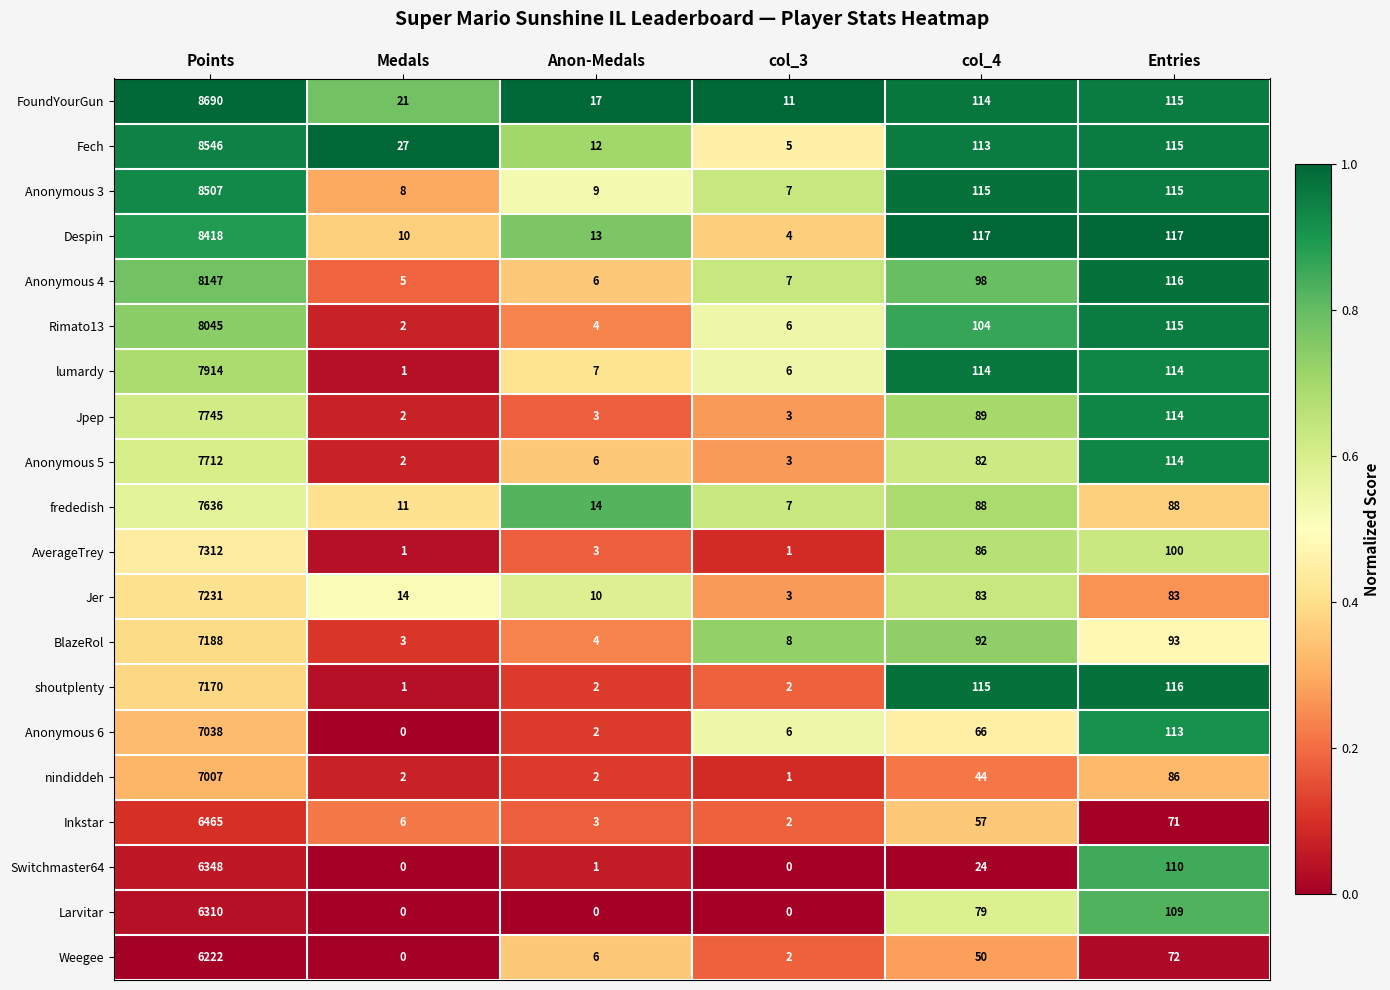

At which category does the chart reach its peak across all series?

Points